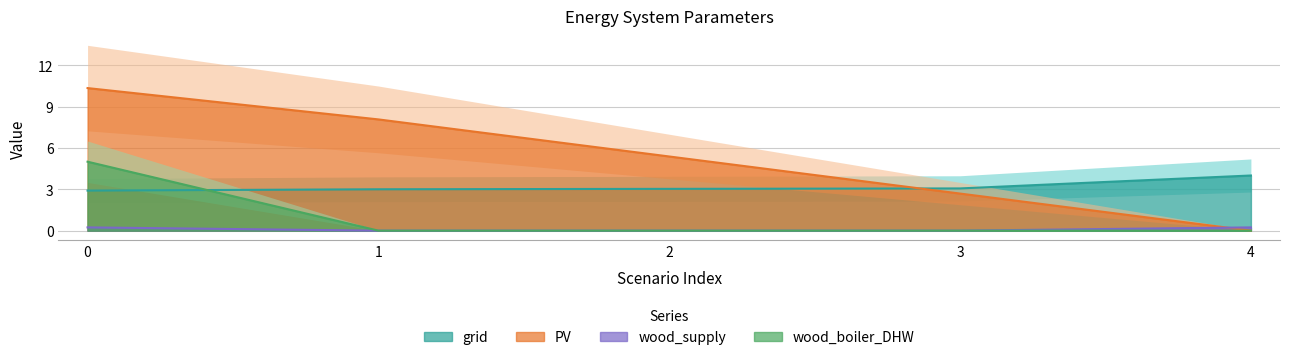

Is it true that emission equals 4.2 at 0?

False